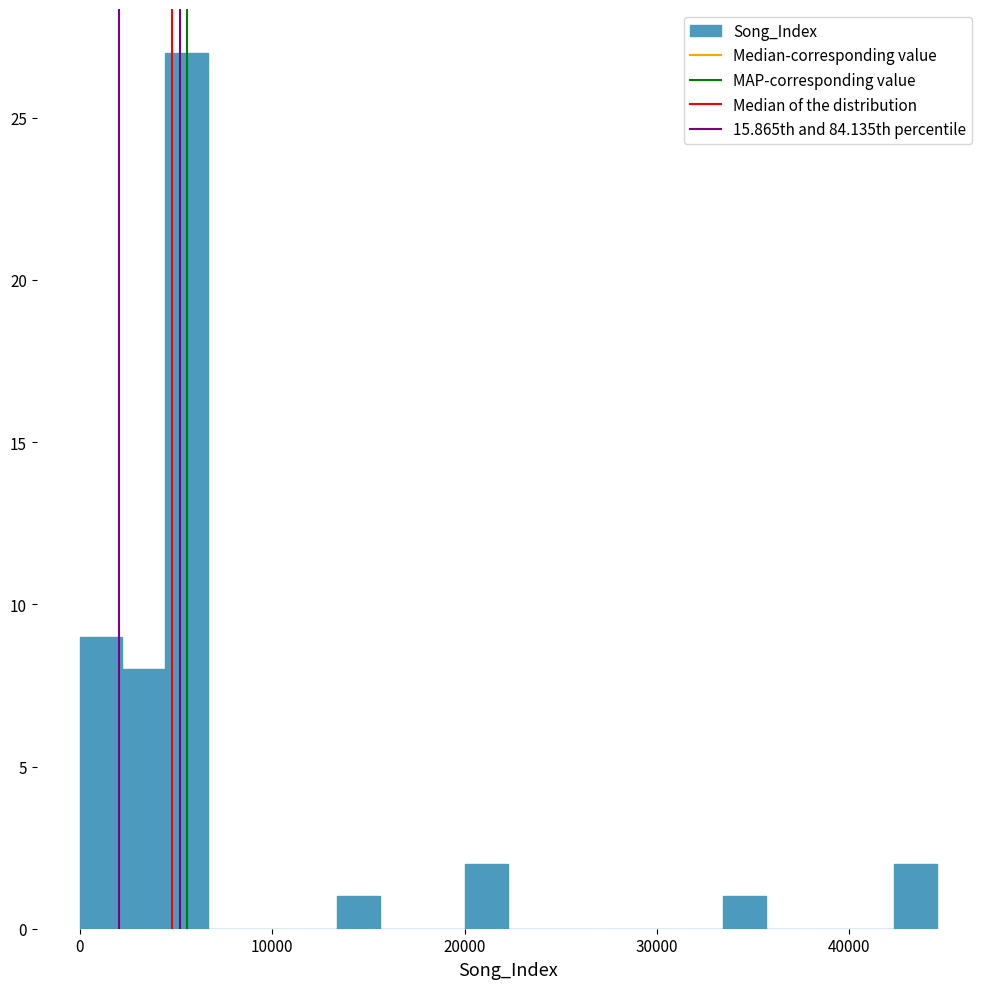

Around what value on the x-axis is the tallest bar? Give the approximate position of its centre, as read against the axis.

6000